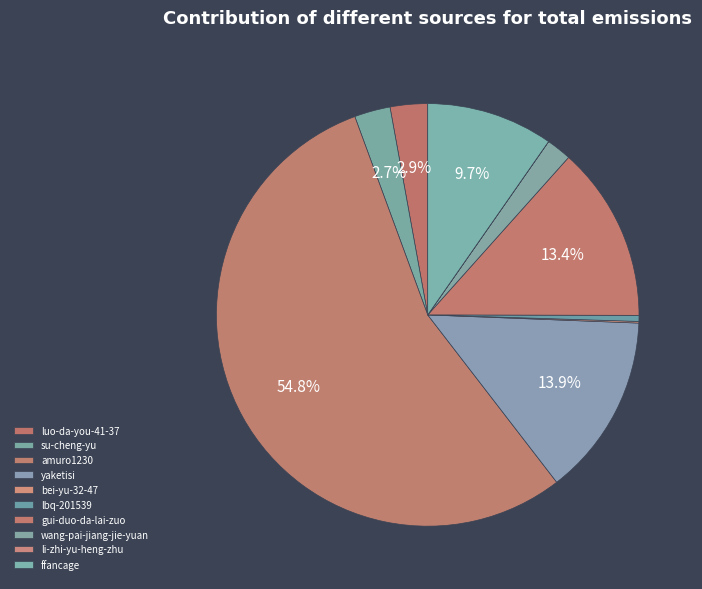

Does gui-duo-da-lai-zuo account for over 50% of the chart?

No